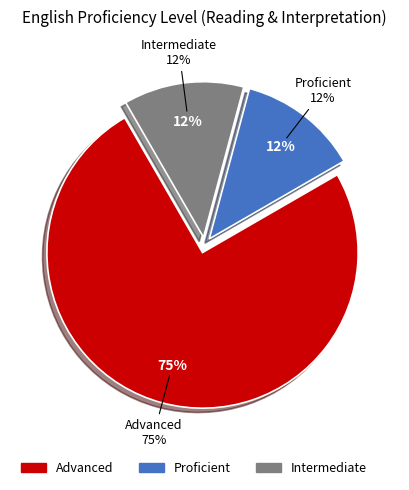

To the nearest percent, what portion does Advanced represent?

75%